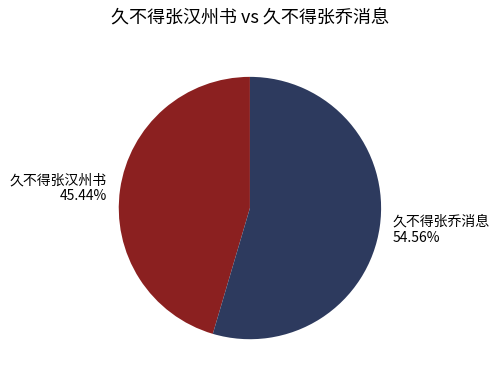

To the nearest percent, what percentage of the pie is 久不得张乔消息?

55%